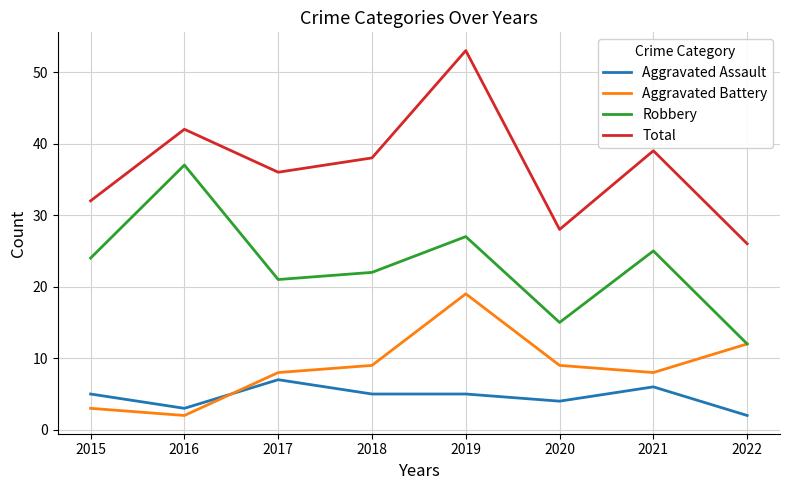

Reading left to right, what are all the values shown in this chart?

Aggravated Assault: 2015=5	2016=3	2017=7	2018=5	2019=5	2020=4	2021=6	2022=2
Aggravated Battery: 2015=3	2016=2	2017=8	2018=9	2019=19	2020=9	2021=8	2022=12
Robbery: 2015=24	2016=37	2017=21	2018=22	2019=27	2020=15	2021=25	2022=12
Total: 2015=32	2016=42	2017=36	2018=38	2019=53	2020=28	2021=39	2022=26